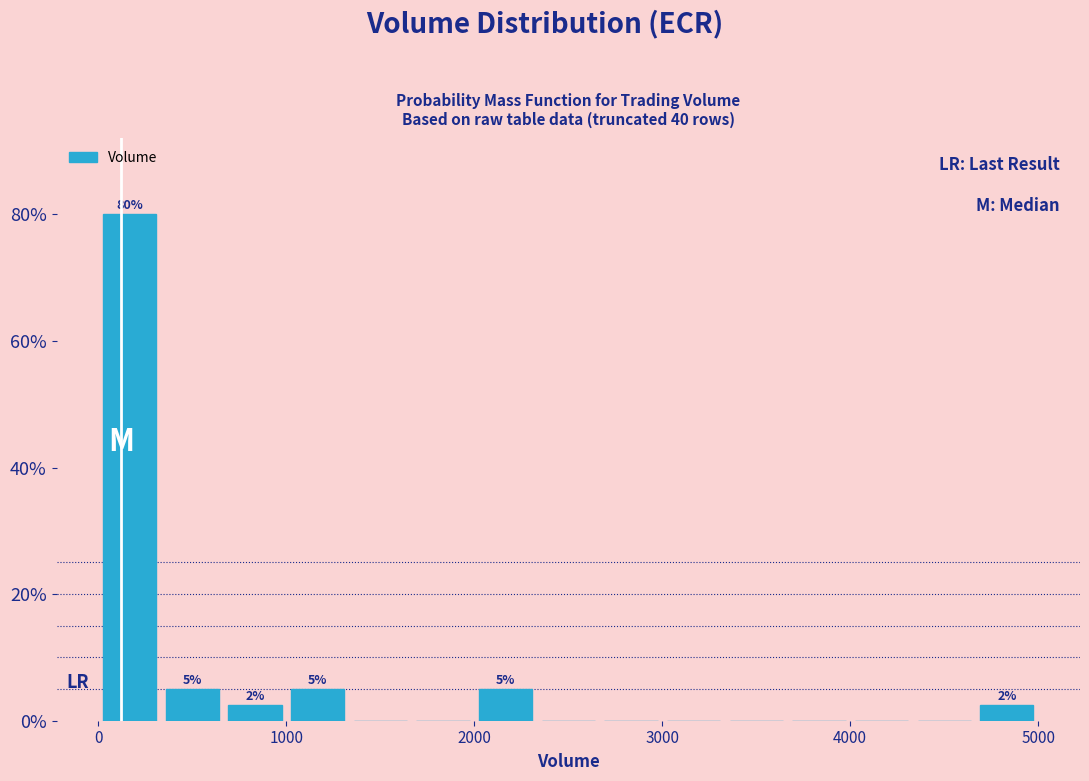

Around what value on the x-axis is the tallest bar? Give the approximate position of its centre, as read against the axis.

200